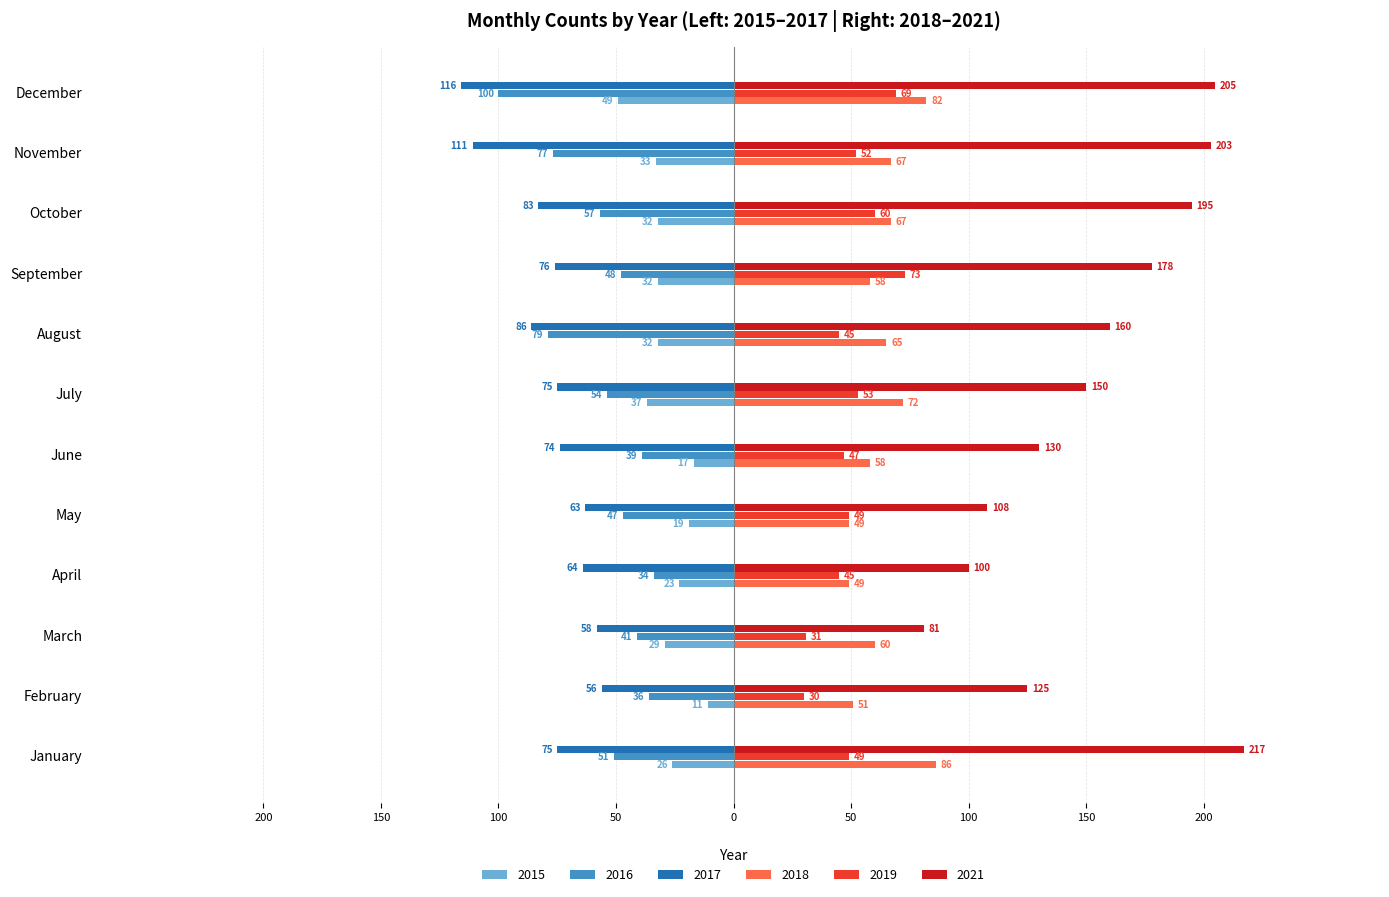

What is the sum of all 2019 values?

603